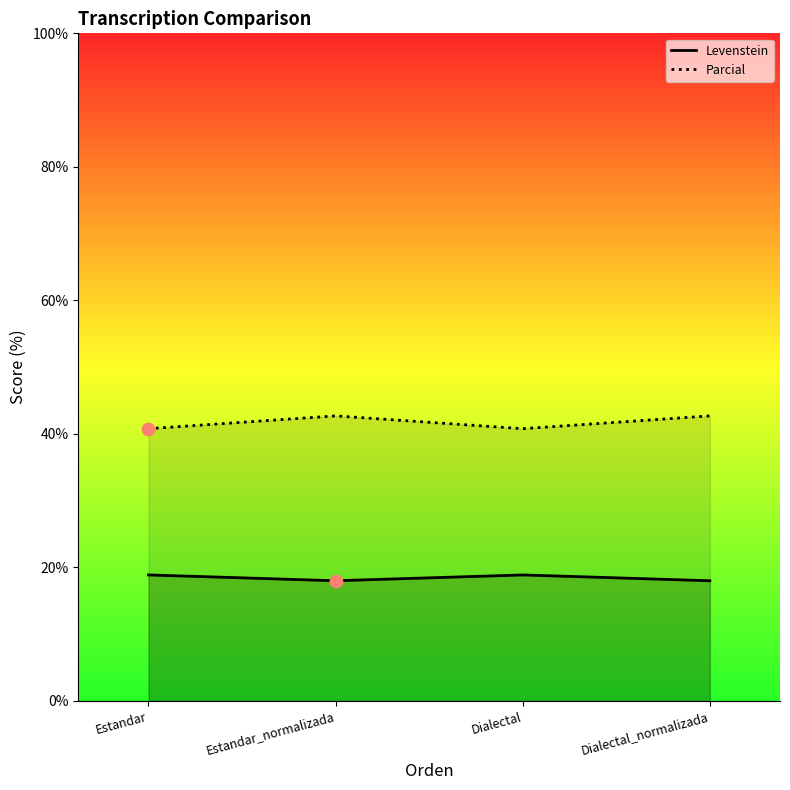

What are all the series names shown in the legend?

Levenstein, Parcial